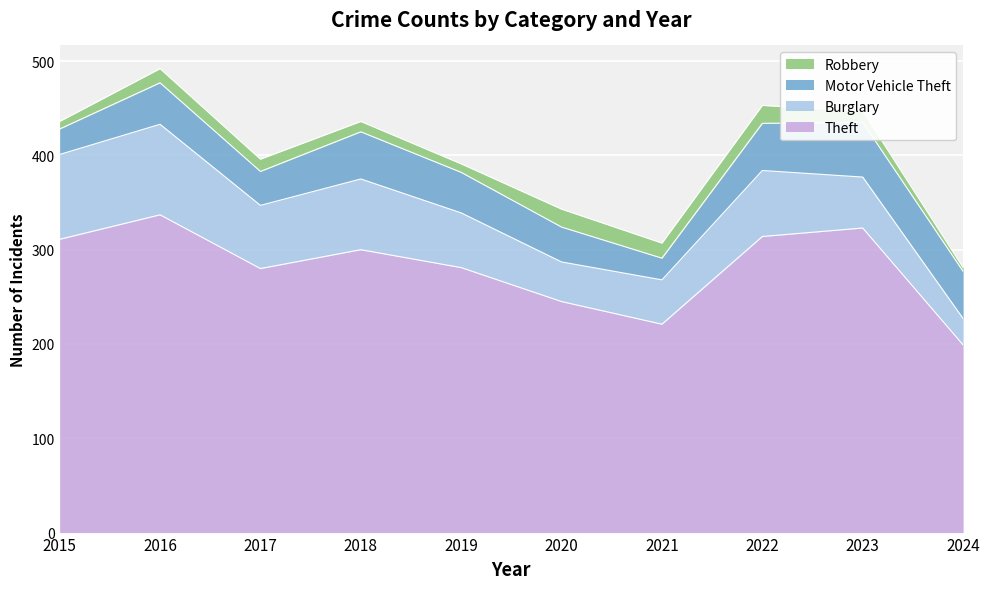

What is the difference between the second highest and second lowest values in the Burglary series?

48